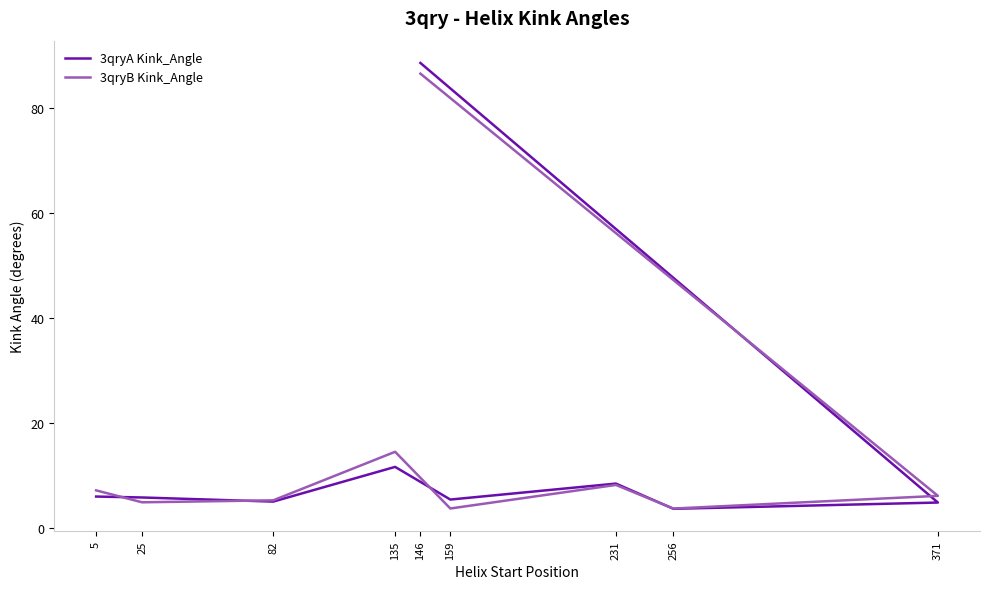

How many interior local valleys does the 3qryA Kink_Angle series have?

3